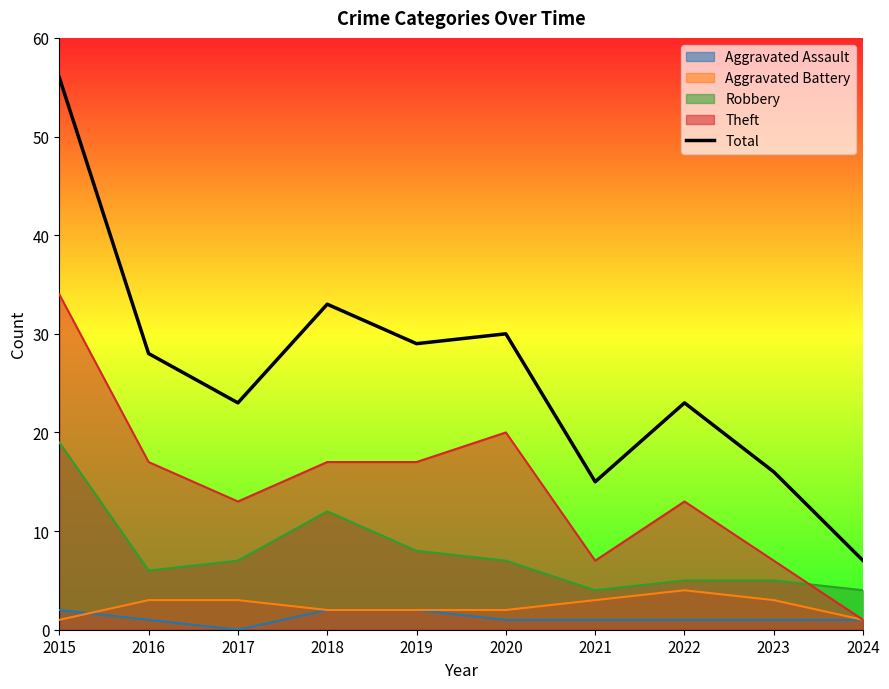

Rank the categories by value from lowest to highest.

2024, 2021, 2023, 2017, 2022, 2016, 2019, 2020, 2018, 2015